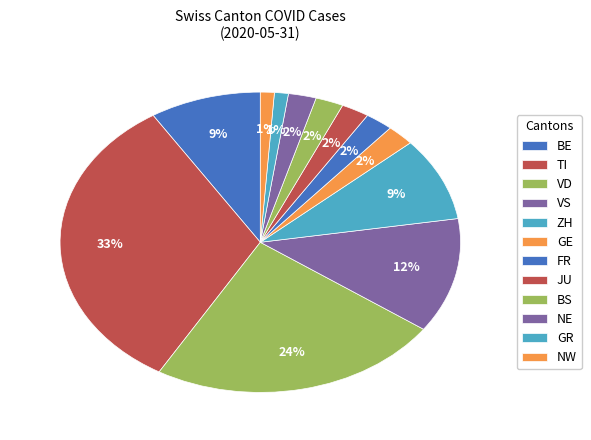

Count the number of slices in the pie.

12